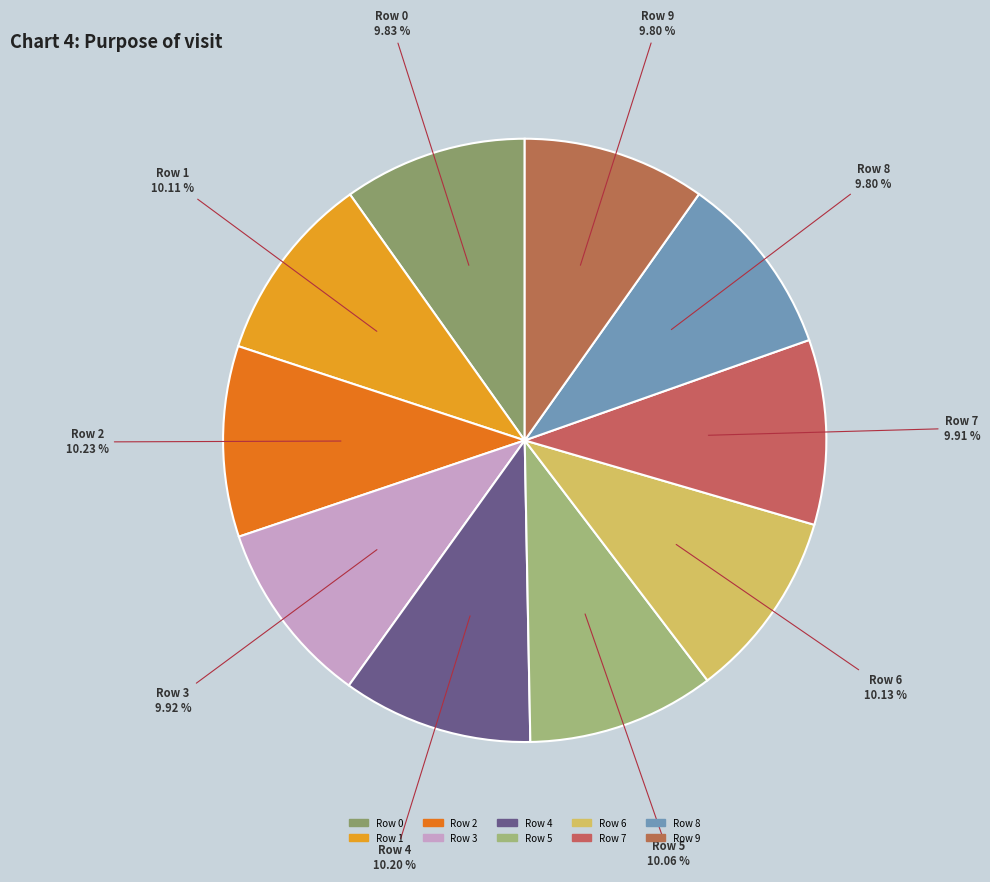

Count the number of slices in the pie.

10